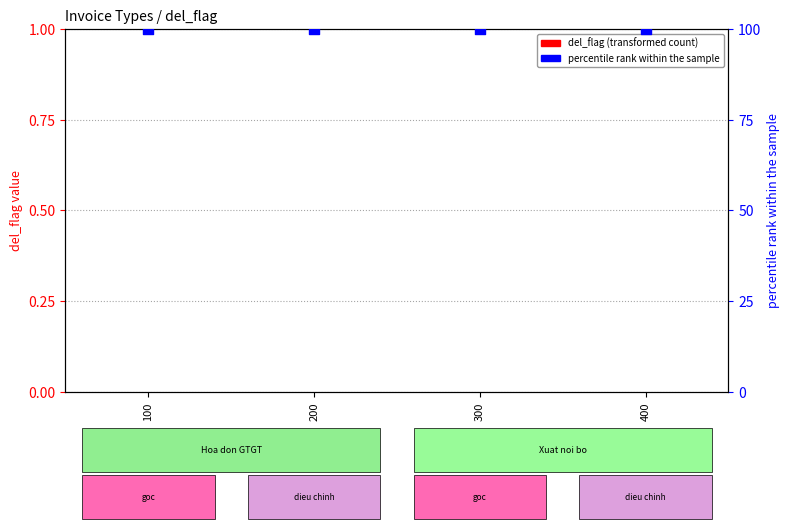

What is the total value across all series at 100?

100